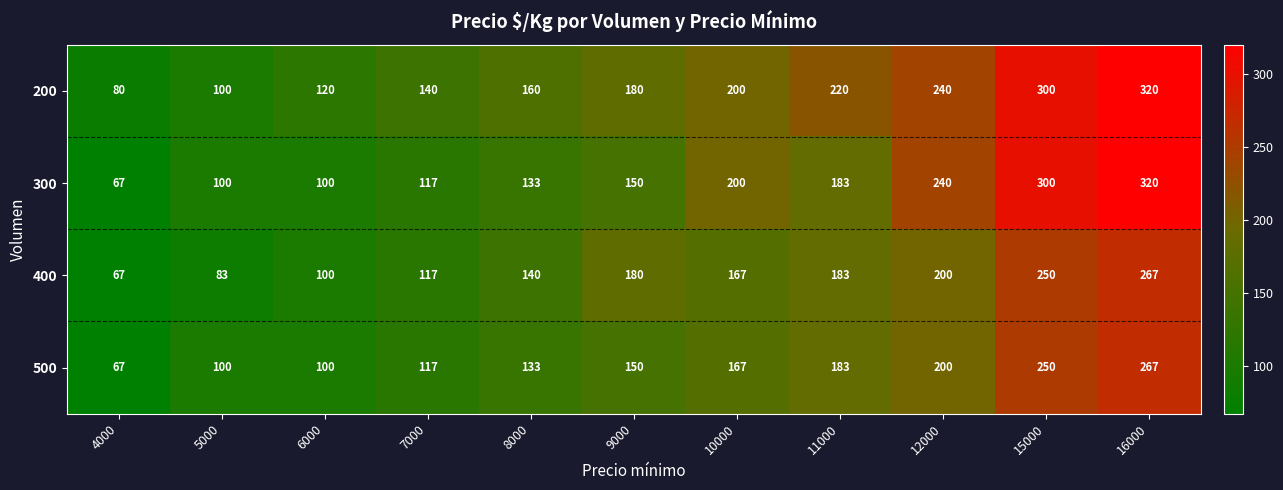

The 500 series shows 167 at 10000. True or false?

True